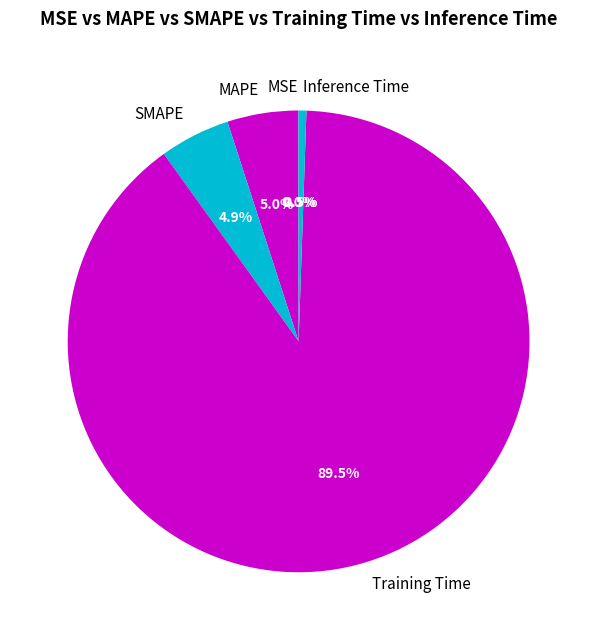

Is the sum of Training Time and Inference Time greater than half?

Yes